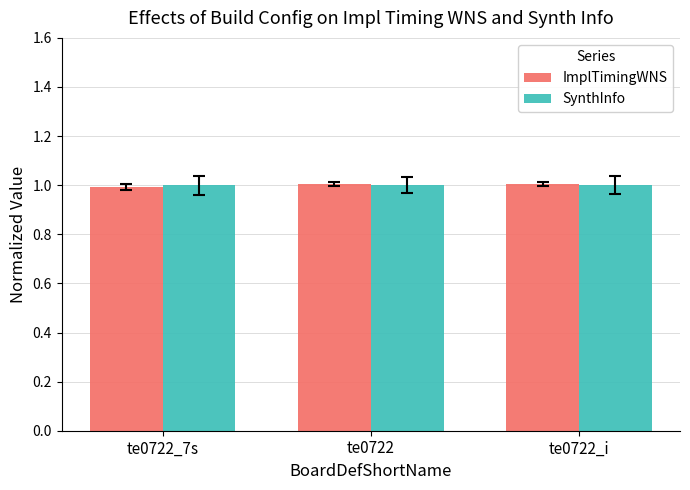

What are all the series names shown in the legend?

ImplTimingWNS, SynthInfo